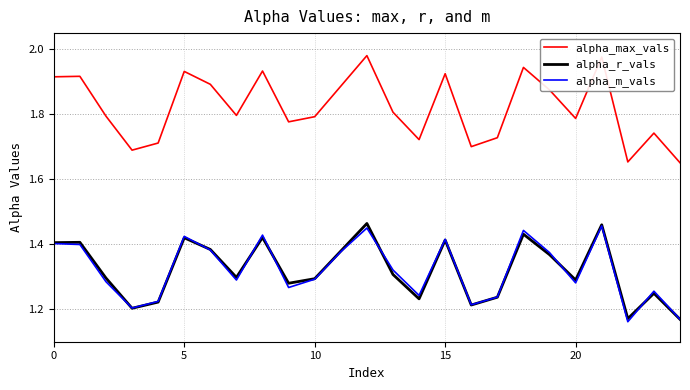

Which series has the widest spread of values?

alpha_max_vals